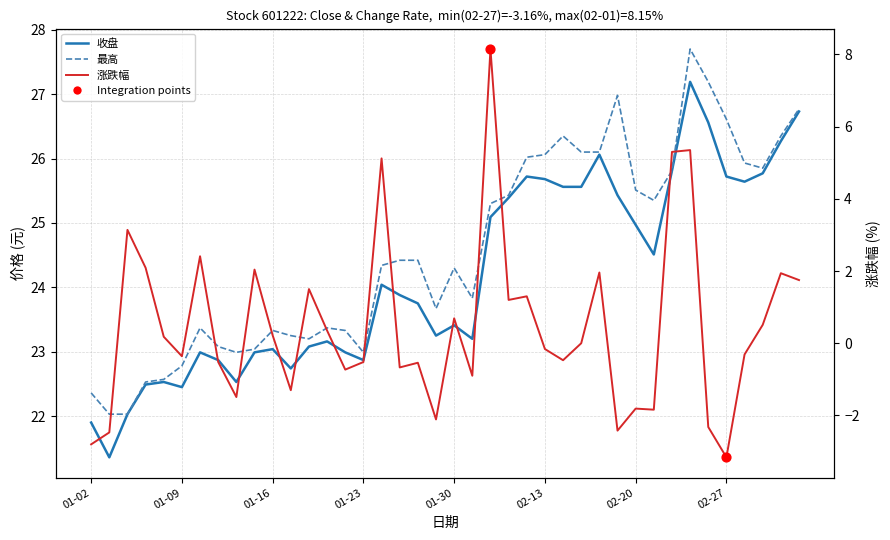

Is the value of 涨跌幅 at 2019-01-24 greater than the value of 最高 at 2019-01-28?

No